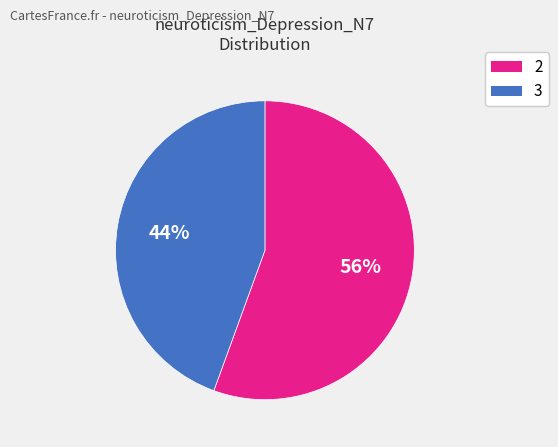

To the nearest percent, what portion does 2 represent?

56%